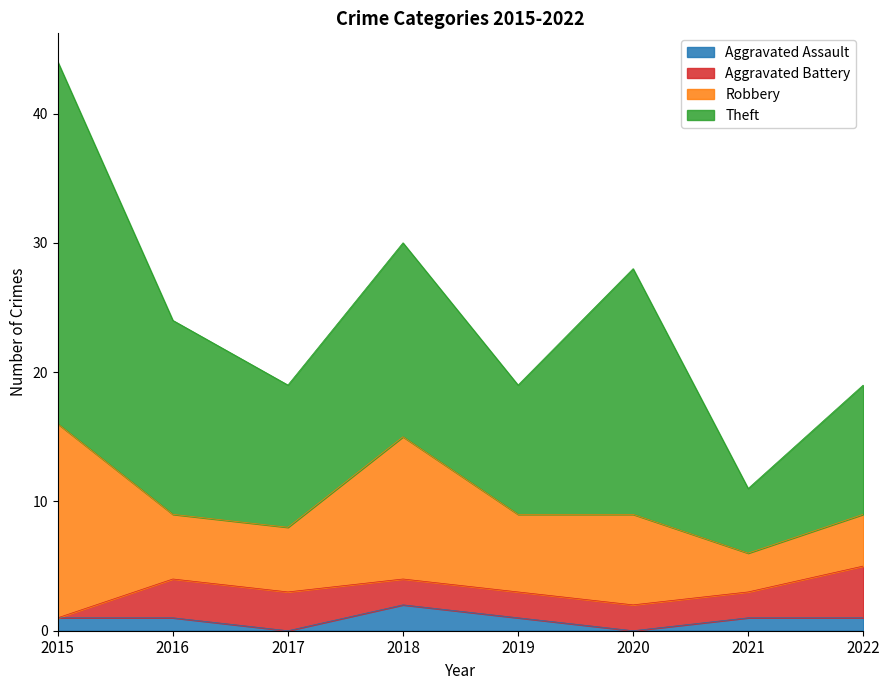

What is the value of the Aggravated Battery point at the 2nd from the left?

3